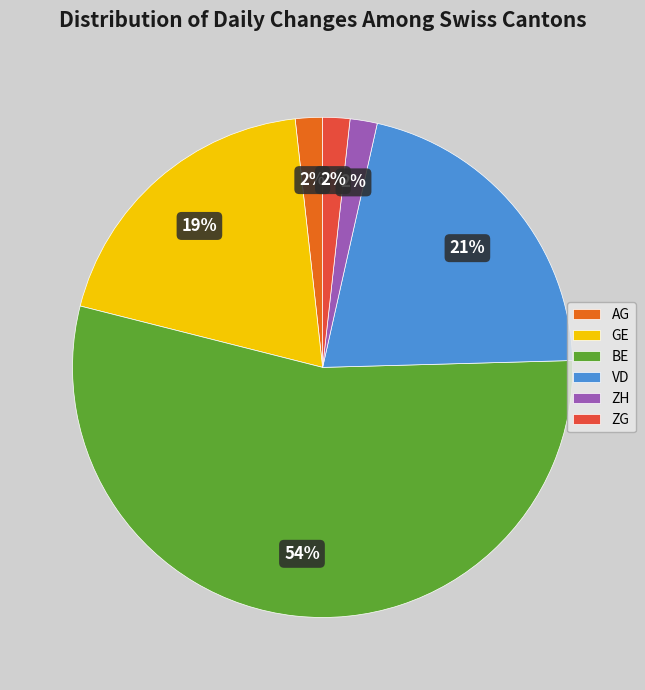

What is the largest slice in the pie chart?

BE